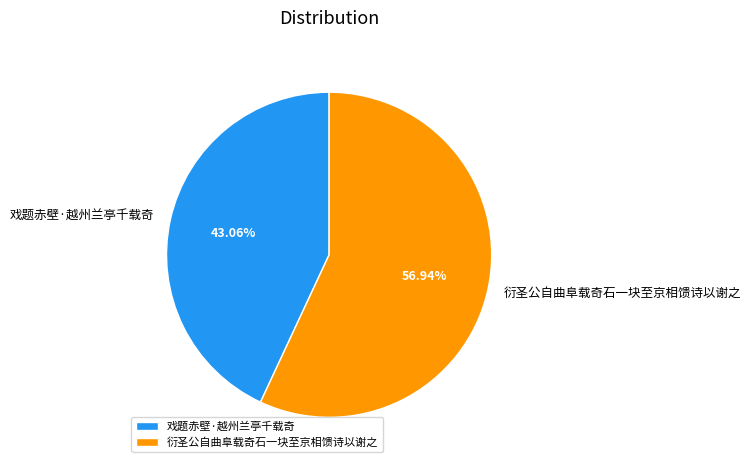

Which has a higher value, 戏题赤壁·越州兰亭千载奇 or 衍圣公自曲阜载奇石一块至京相馈诗以谢之?

衍圣公自曲阜载奇石一块至京相馈诗以谢之